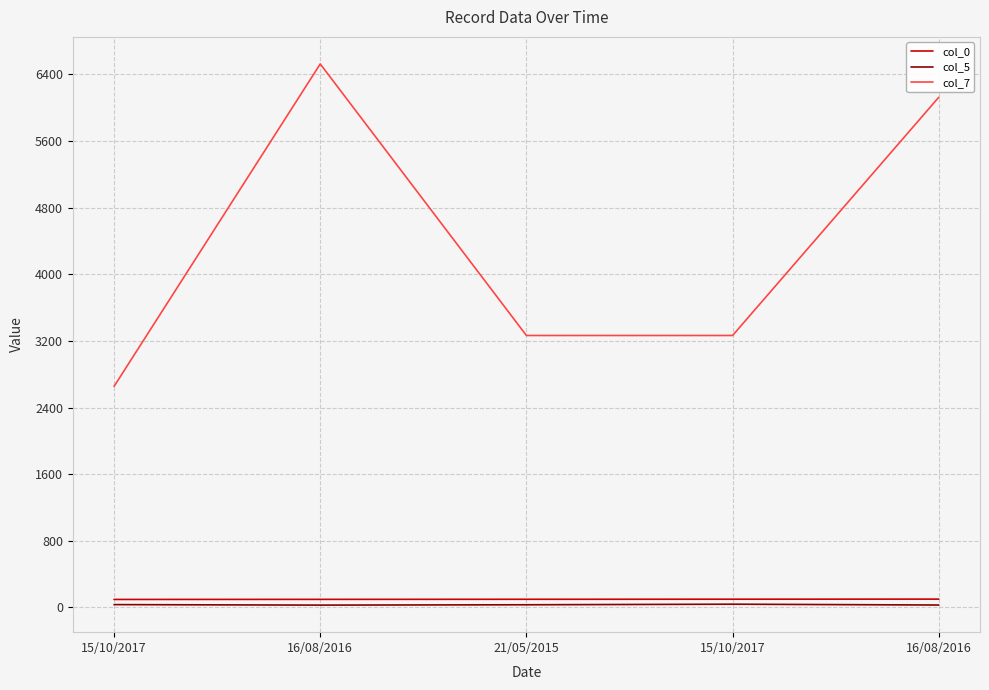

How many lines are shown in the chart?

3